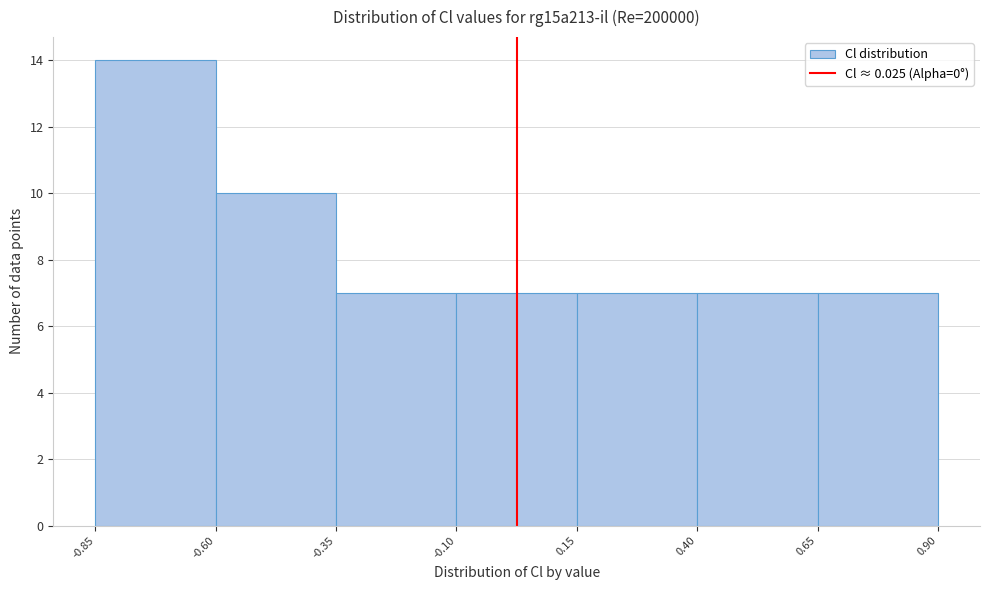

Reading left to right, transcribe this chart: for each bar, give the range it covers on the x-axis and its height. The values are not printed on the chart, so give them approximately, as read against the axis.

-0.85 to -0.60: 14
-0.60 to -0.35: 10
-0.35 to -0.10: 7
-0.10 to 0.15: 7
0.15 to 0.40: 7
0.40 to 0.65: 7
0.65 to 0.90: 7